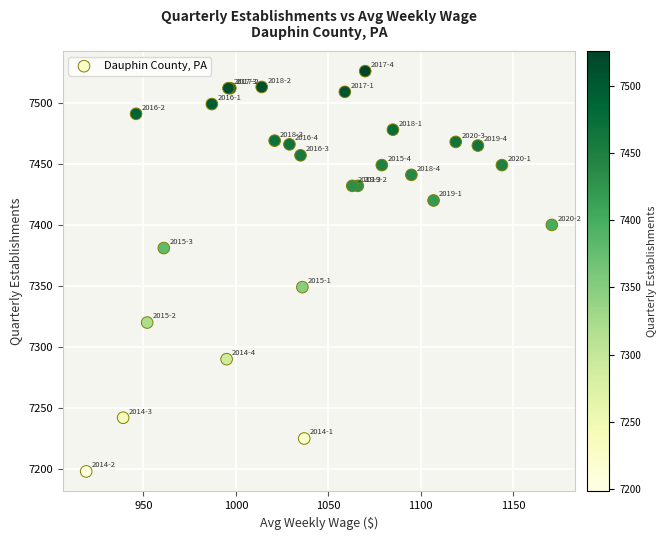

What Y value in the scatter plot is closest to 7362?

7349